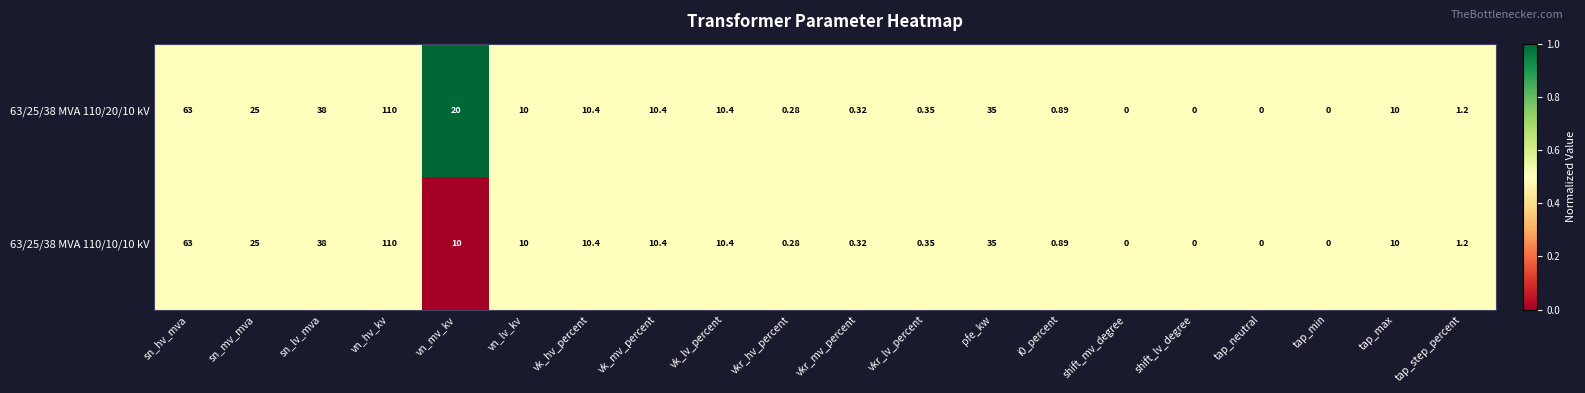

At which label does 63/25/38 MVA 110/20/10 kV reach its peak?

vn_hv_kv